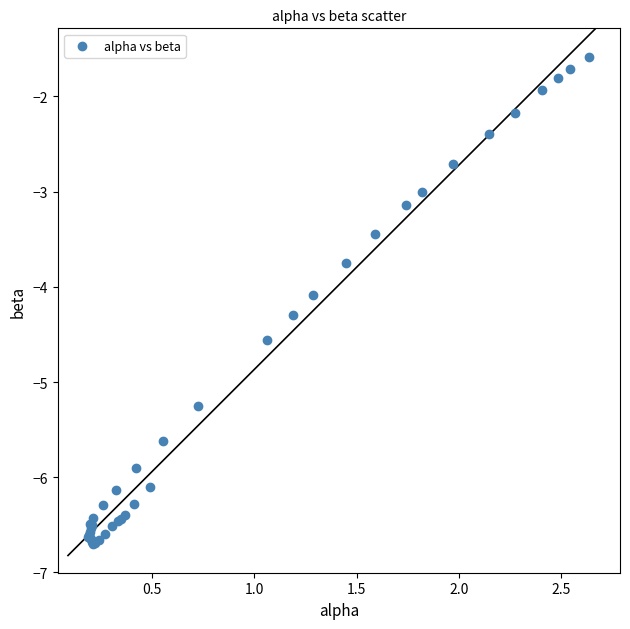

What Y value in the scatter plot is closest to -4?

-4.1